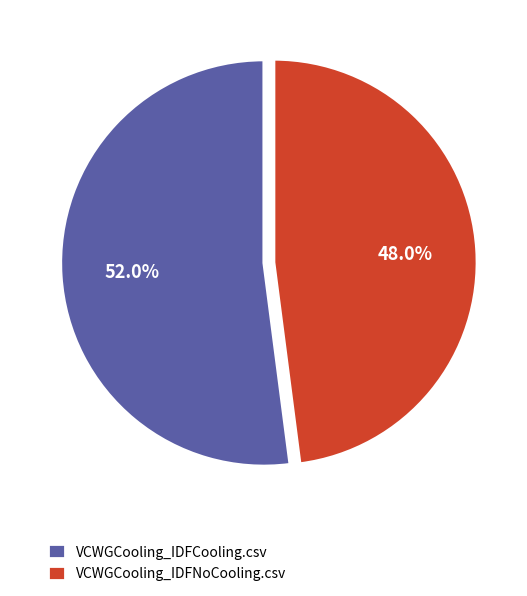

To the nearest percent, what is the combined percentage of VCWGCooling_IDFCooling.csv and VCWGCooling_IDFNoCooling.csv?

100%